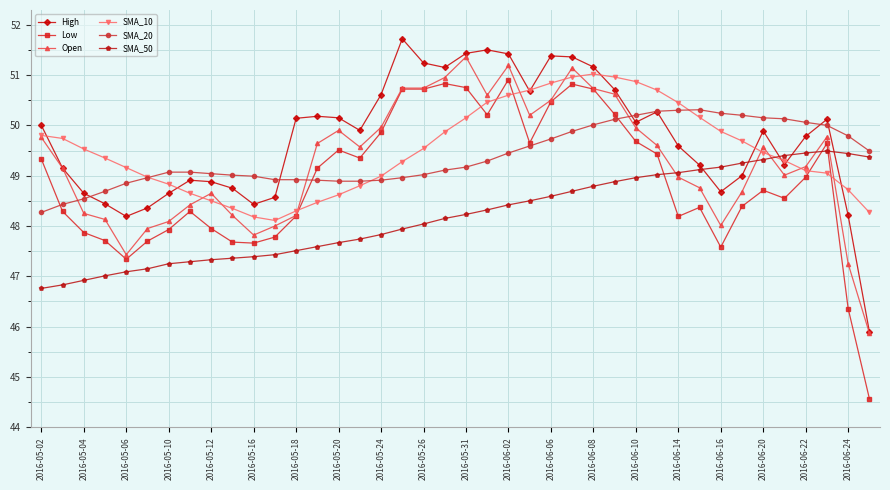

True or false: SMA_10 has more than 0 points higher than both neighbors.

True